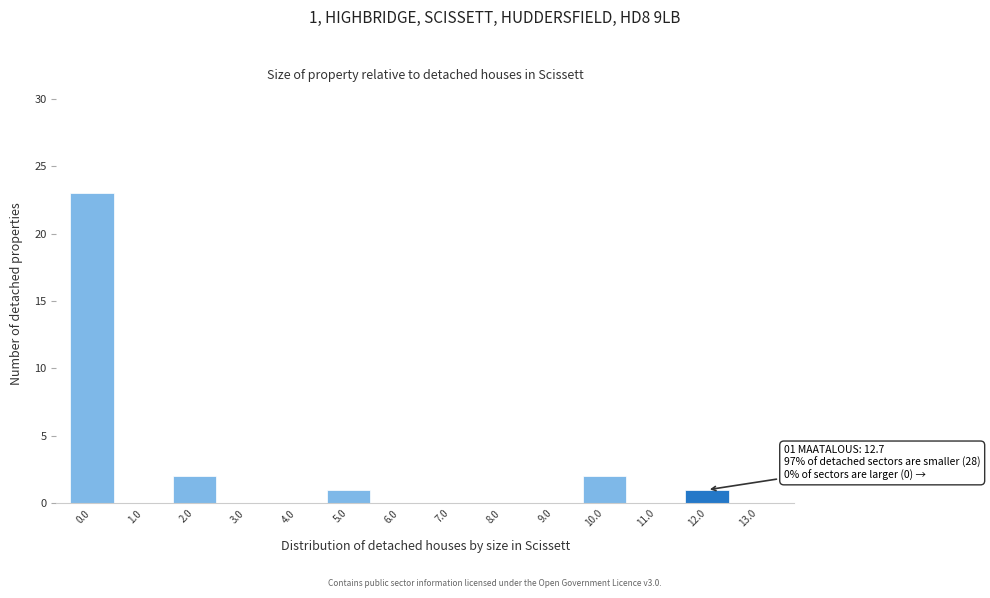

Reading left to right, list all the values displayed in this chart.

0.0=23	1.0=0	2.0=2	3.0=0	4.0=0	5.0=1	6.0=0	7.0=0	8.0=0	9.0=0	10.0=2	11.0=0	12.0=1	13.0=0